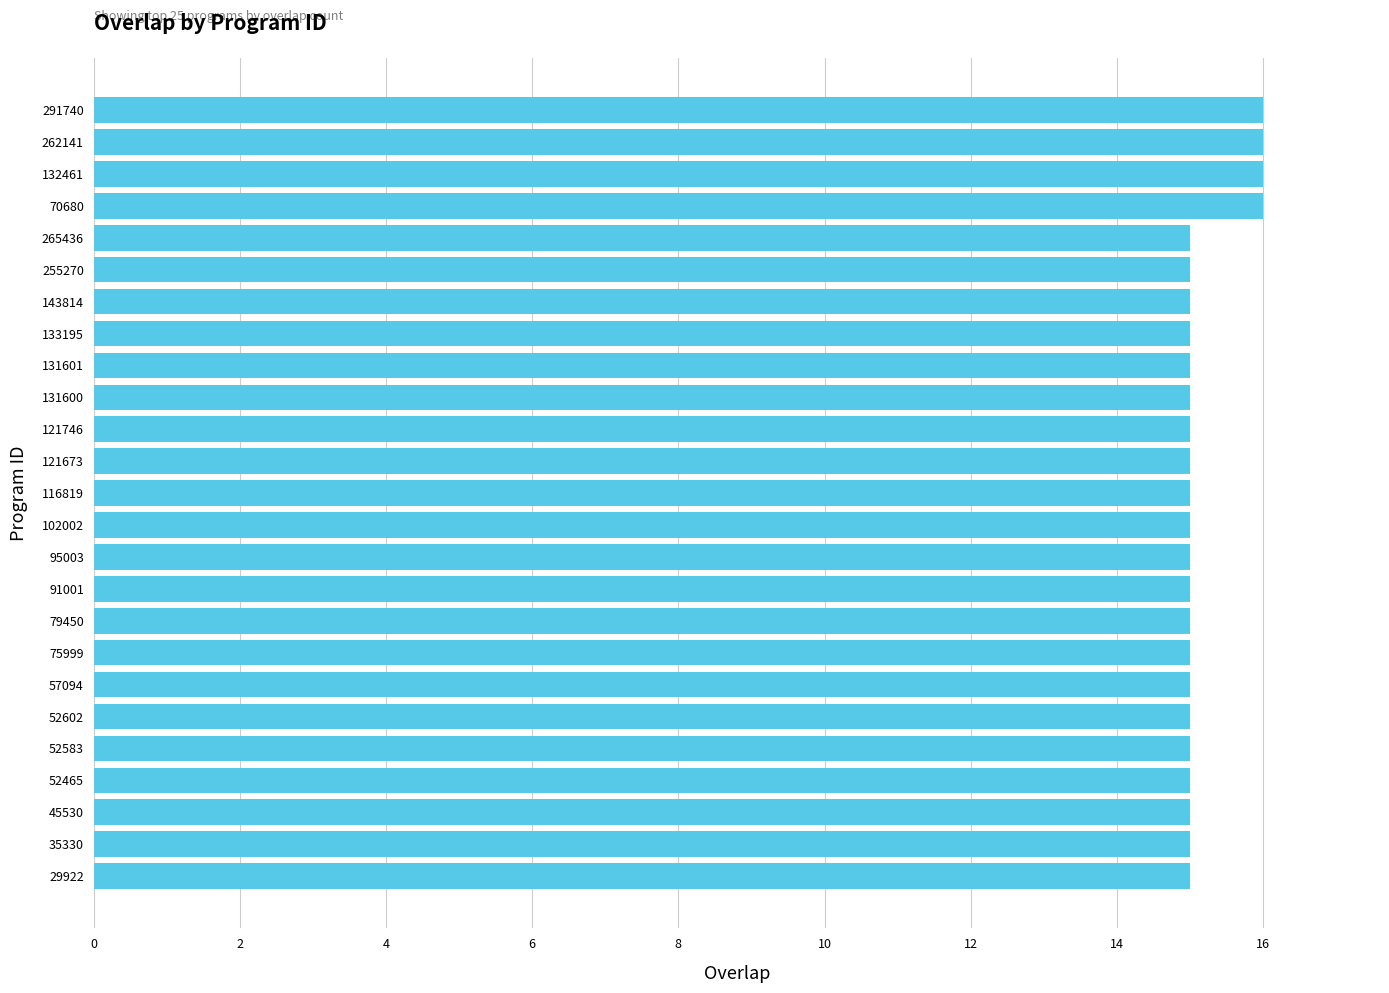

Reading bottom to top, list all the values displayed in this chart.

29922=15	35330=15	45530=15	52465=15	52583=15	52602=15	57094=15	75999=15	79450=15	91001=15	95003=15	102002=15	116819=15	121673=15	121746=15	131600=15	131601=15	133195=15	143814=15	255270=15	265436=15	70680=16	132461=16	262141=16	291740=16